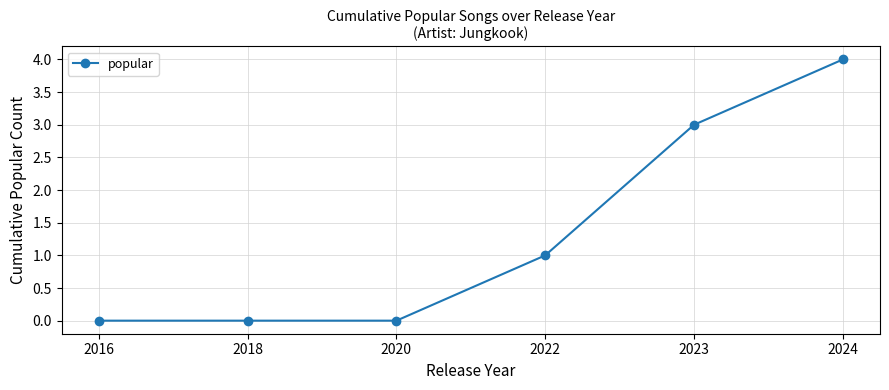

What is the approximate value at 2023?

3